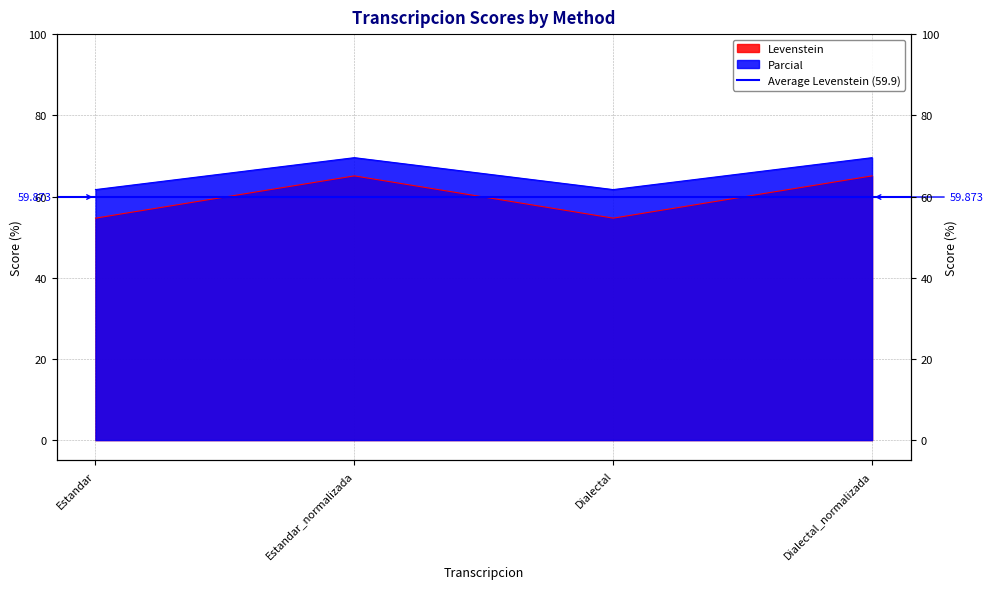

Reading left to right, extract all data points from this chart.

Levenstein: Estandar=54.7	Estandar_normalizada=65.1	Dialectal=54.7	Dialectal_normalizada=65.1
Parcial: Estandar=61.7	Estandar_normalizada=69.6	Dialectal=61.7	Dialectal_normalizada=69.6